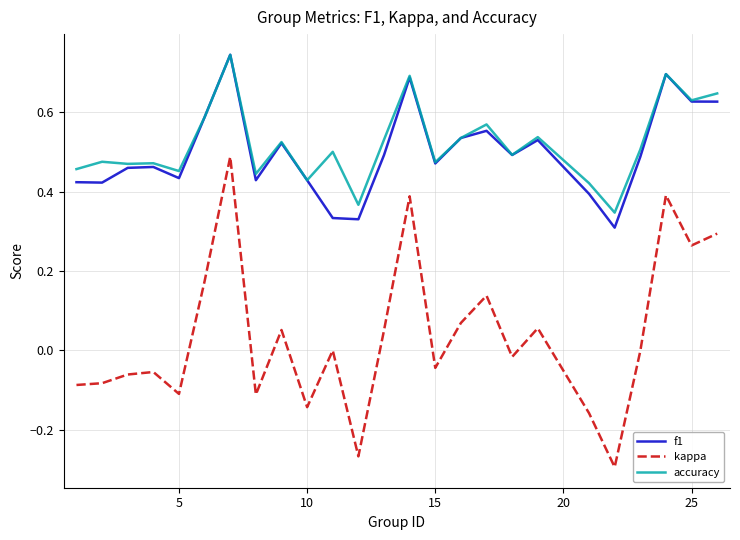

What is the sum of all f1 values?

12.5